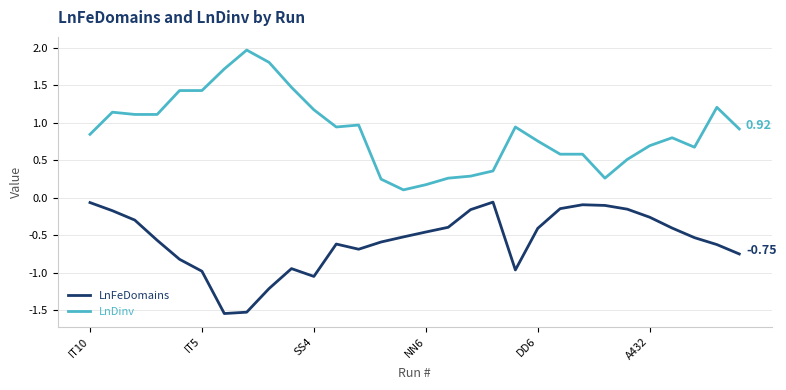

Rank the series by their average value, from lowest to highest.

LnFeDomains, LnDinv